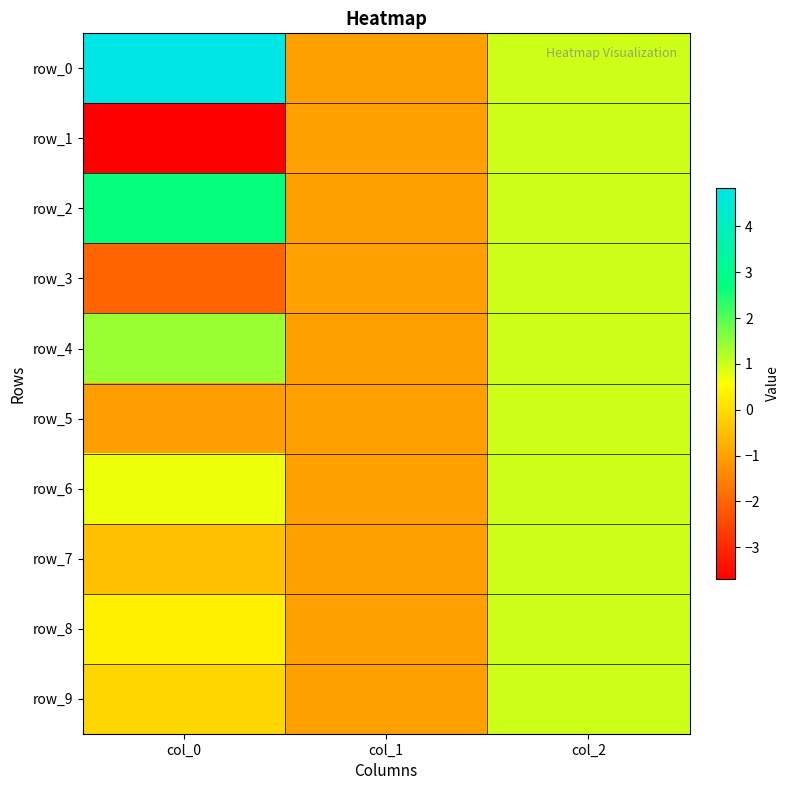

Reading left to right, extract all data points from this chart.

row_0: col_0=4.8	col_1=-1.0	col_2=1.0
row_1: col_0=-3.7	col_1=-1.0	col_2=1.0
row_2: col_0=2.6	col_1=-1.0	col_2=1.0
row_3: col_0=-2.0	col_1=-1.0	col_2=1.0
row_4: col_0=1.4	col_1=-1.0	col_2=1.0
row_5: col_0=-1.0	col_1=-1.0	col_2=1.0
row_6: col_0=0.7	col_1=-1.0	col_2=1.0
row_7: col_0=-0.5	col_1=-1.0	col_2=1.0
row_8: col_0=0.3	col_1=-1.0	col_2=1.0
row_9: col_0=-0.1	col_1=-1.0	col_2=1.0